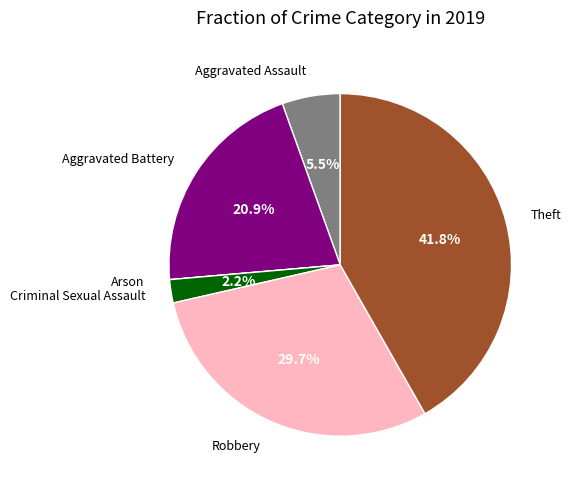

Is there any slice that represents more than half of the pie?

No